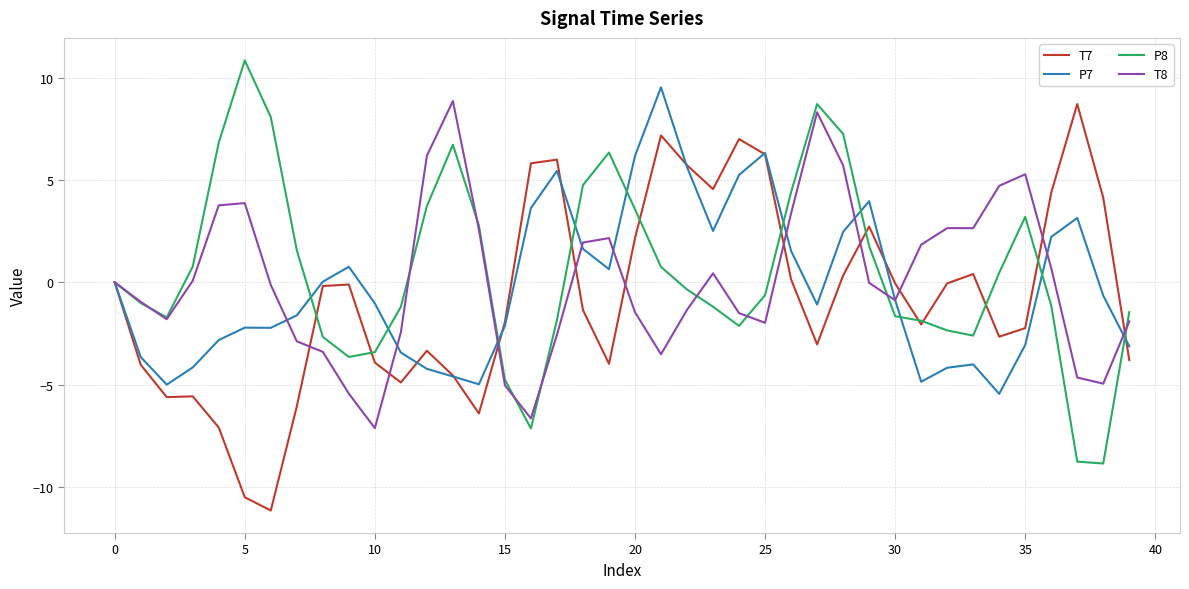

What is the highest value of the T7 series?

8.7